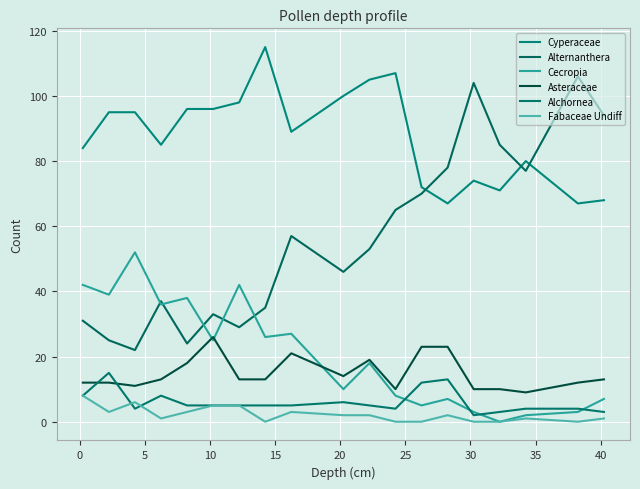

Does the chart have visible grid lines?

Yes